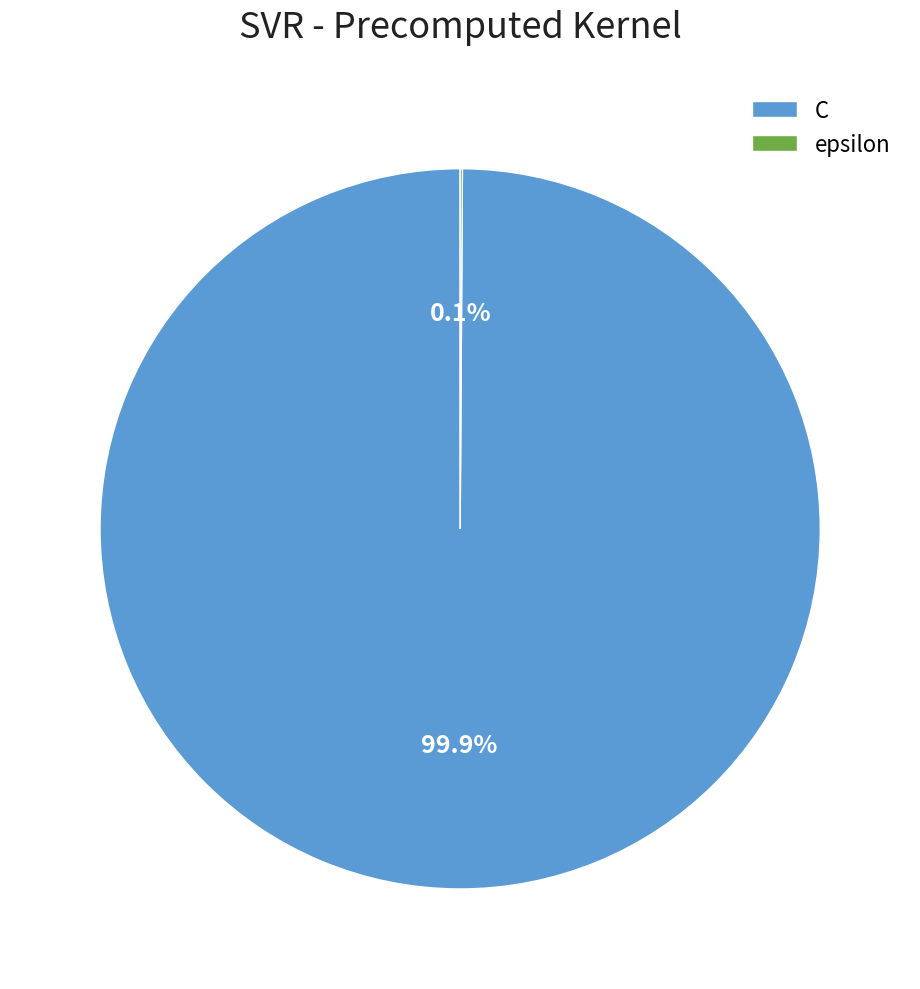

Which slice is the largest?

C